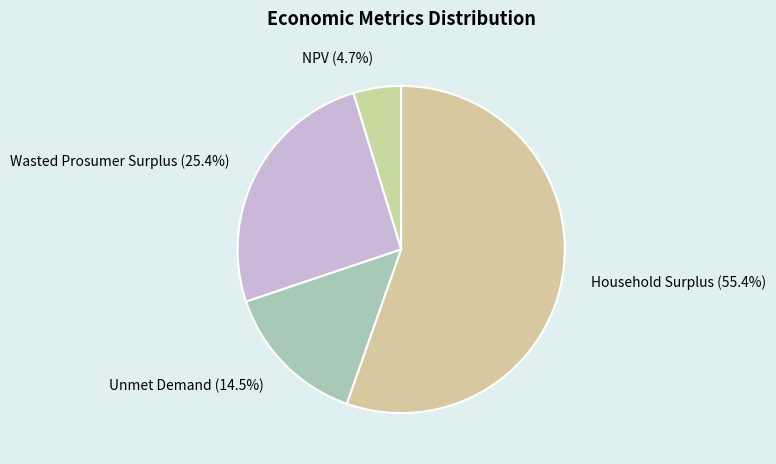

Is there any slice that represents more than half of the pie?

Yes